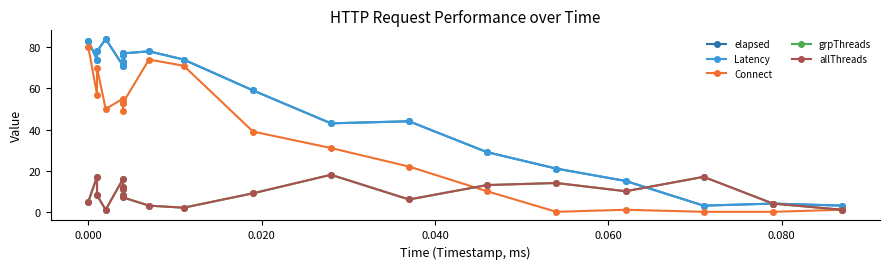

Which category has the lowest value in the grpThreads series?

0.040